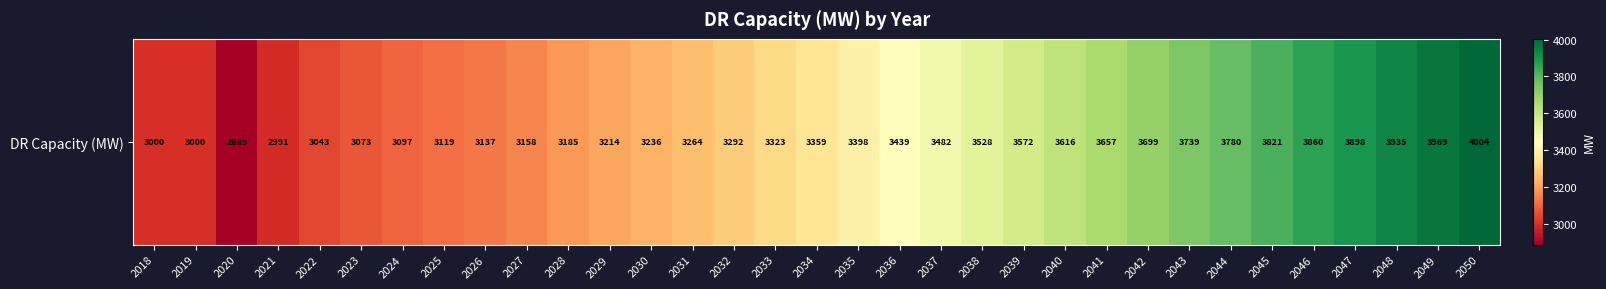

True or false: the data shows 4710.6 at 2033.

False